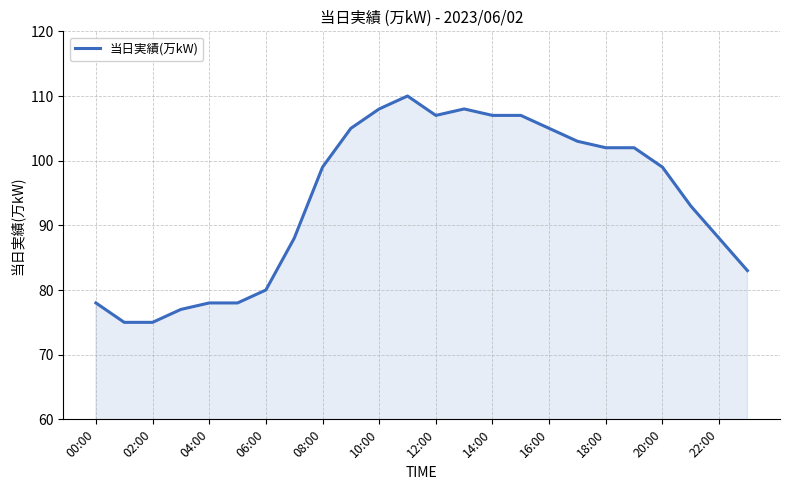

What is the smallest value displayed?

75